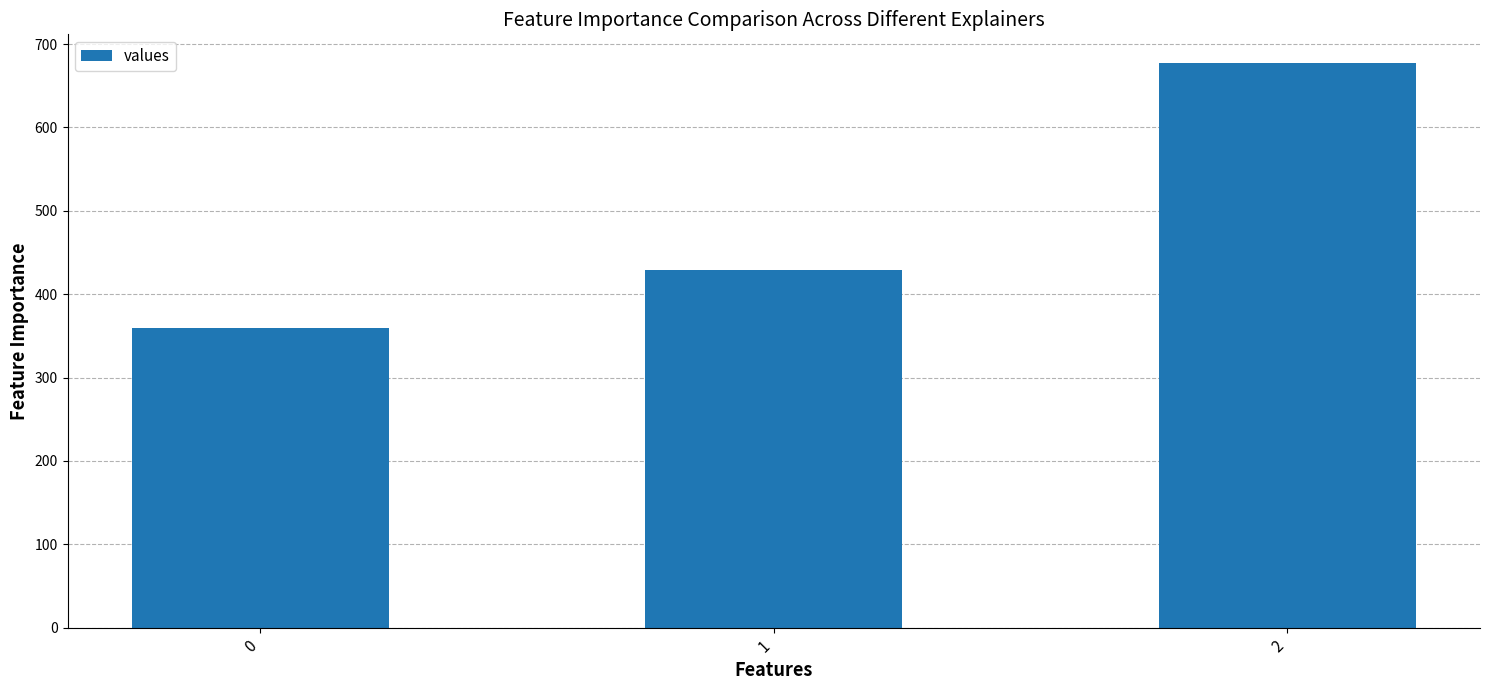

What is the difference between the values at 2 and 1?

249.2